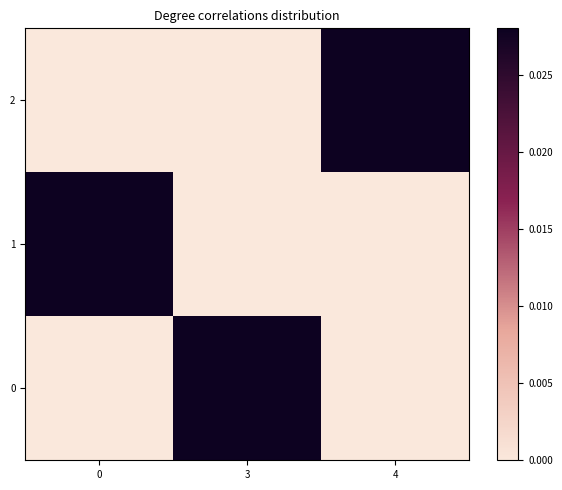

Reading right to left, what are all the values shown in this chart?

0: 4=0.0	3=1.0	0=0.0
1: 4=0.0	3=0.0	0=0.3
2: 4=0.3	3=0.0	0=0.0